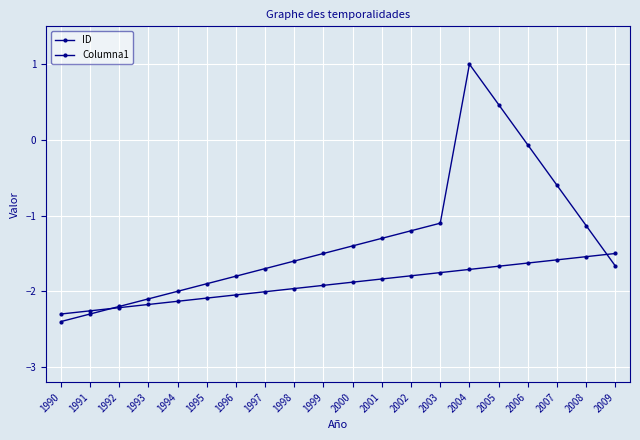

How many lines are shown in the chart?

2